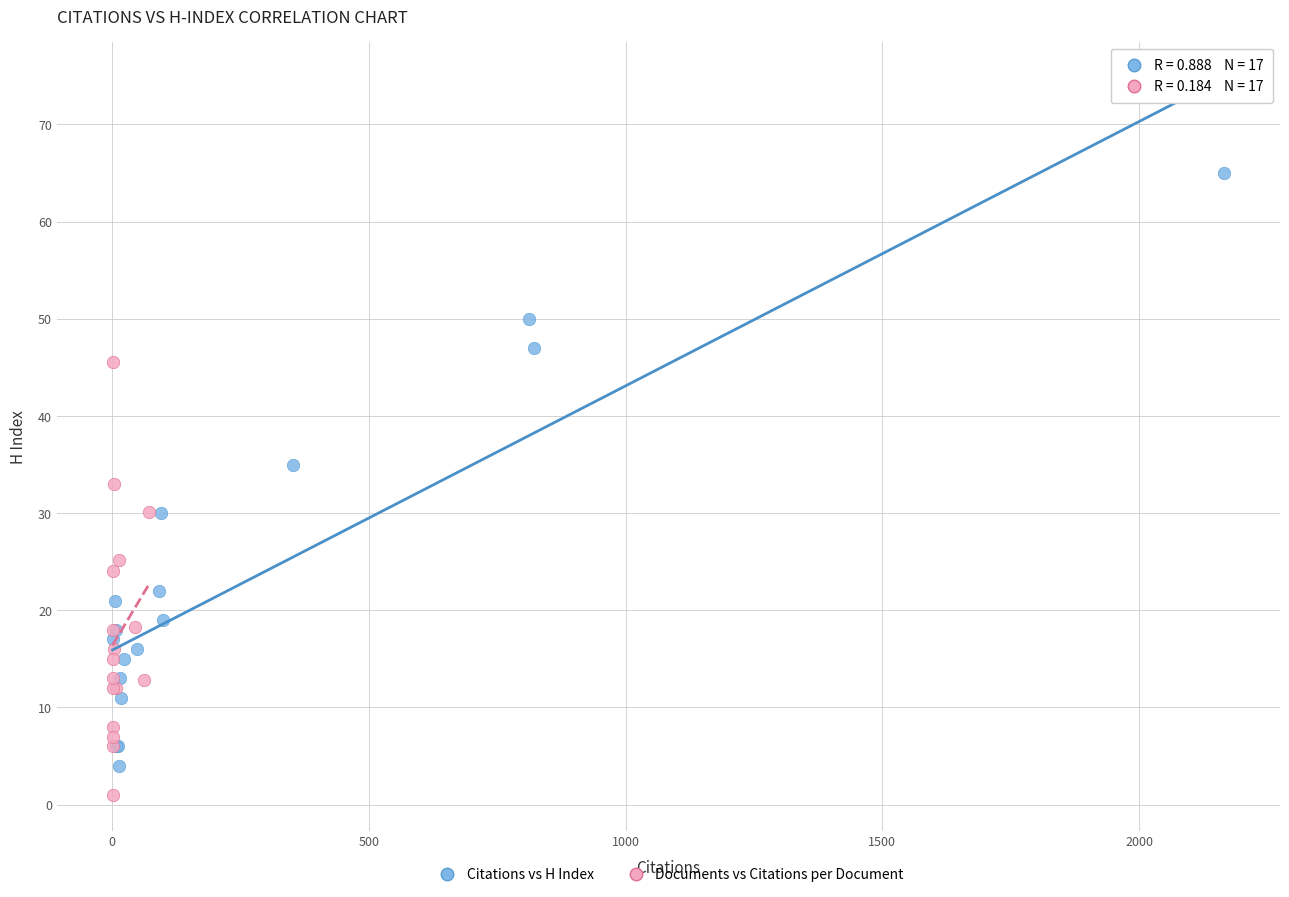

Which series contains the lowest Y value?

Documents vs Citations per Document